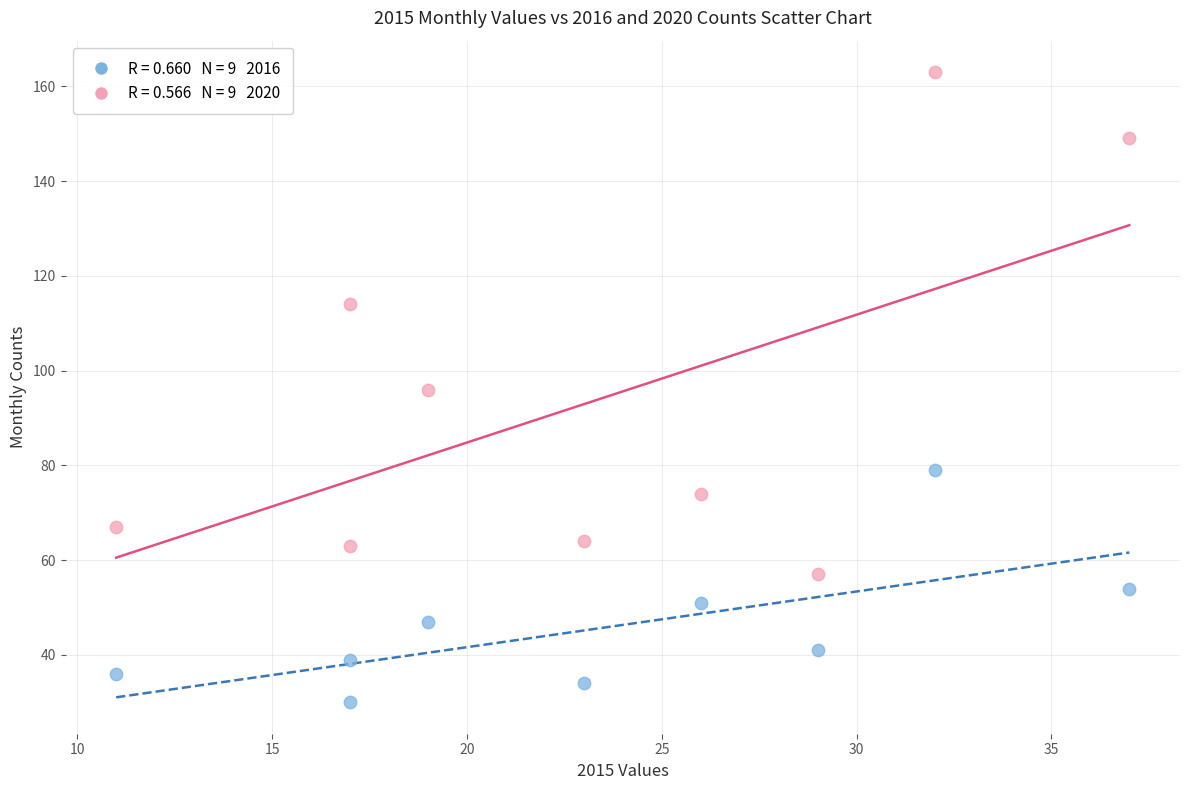

Across all data points, what is the range of Y values (max minus min)?

133